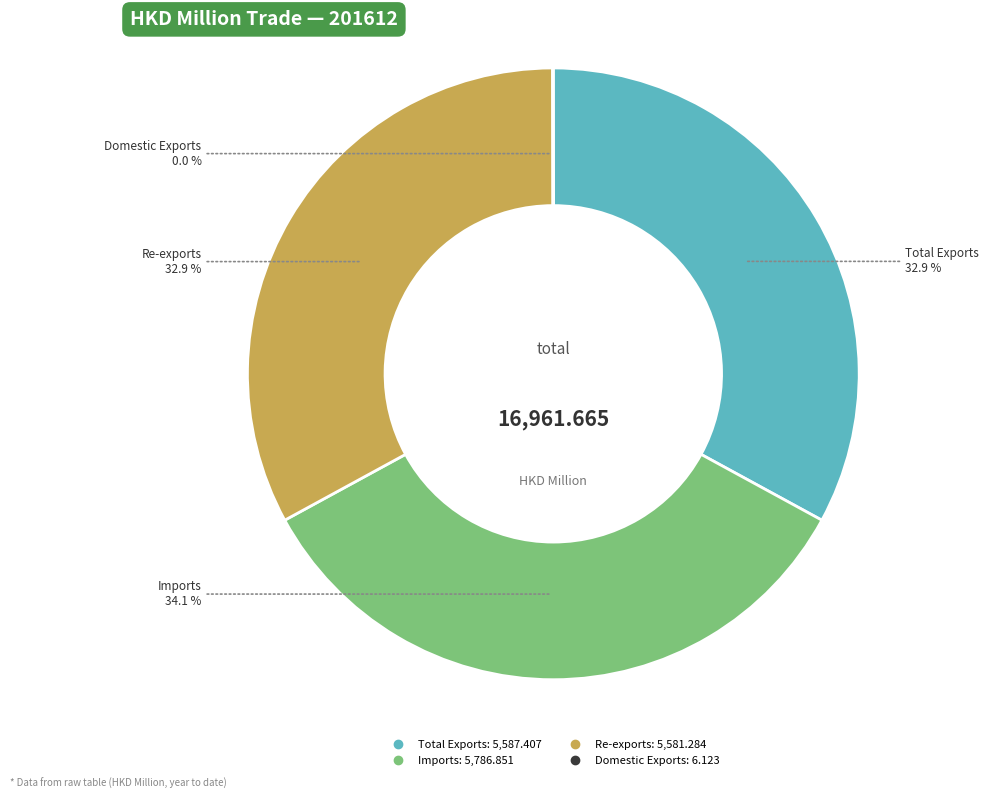

What percentage is the Imports slice, to the nearest percent?

34%